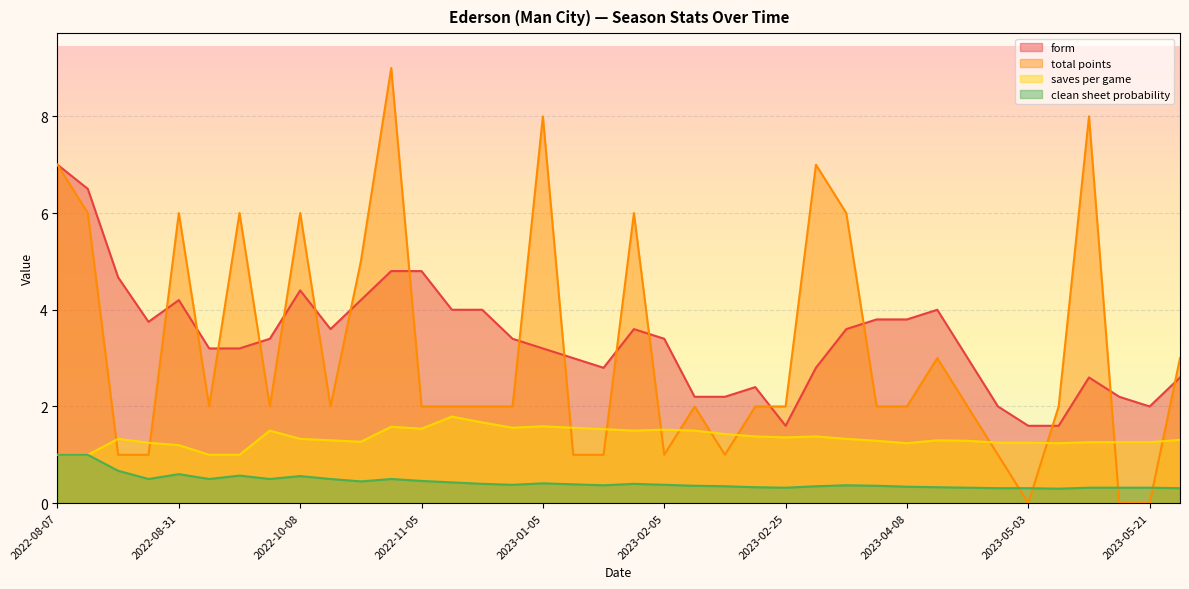

The value of form at 2022-08-07 is 2.4. True or false?

False